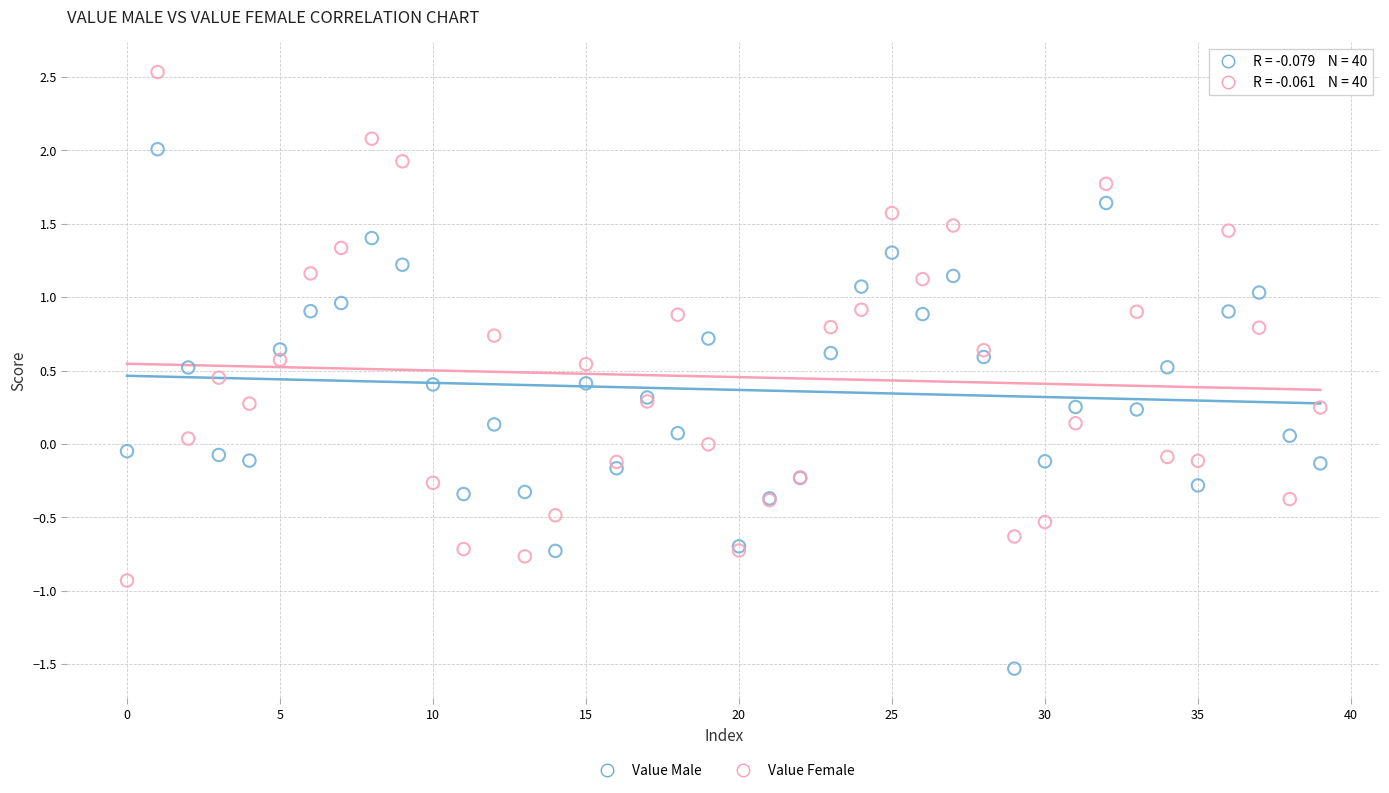

Which series reaches the minimum Y coordinate?

Value Male